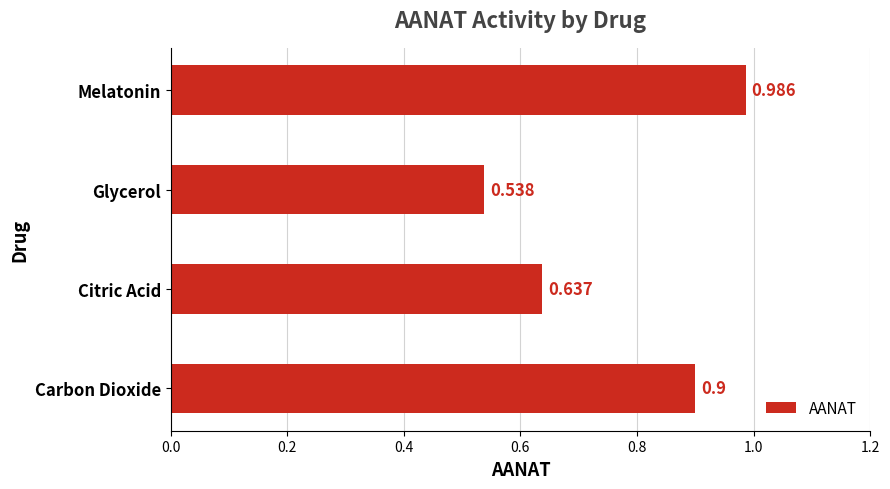

Which has a higher value, Citric Acid or Melatonin?

Melatonin